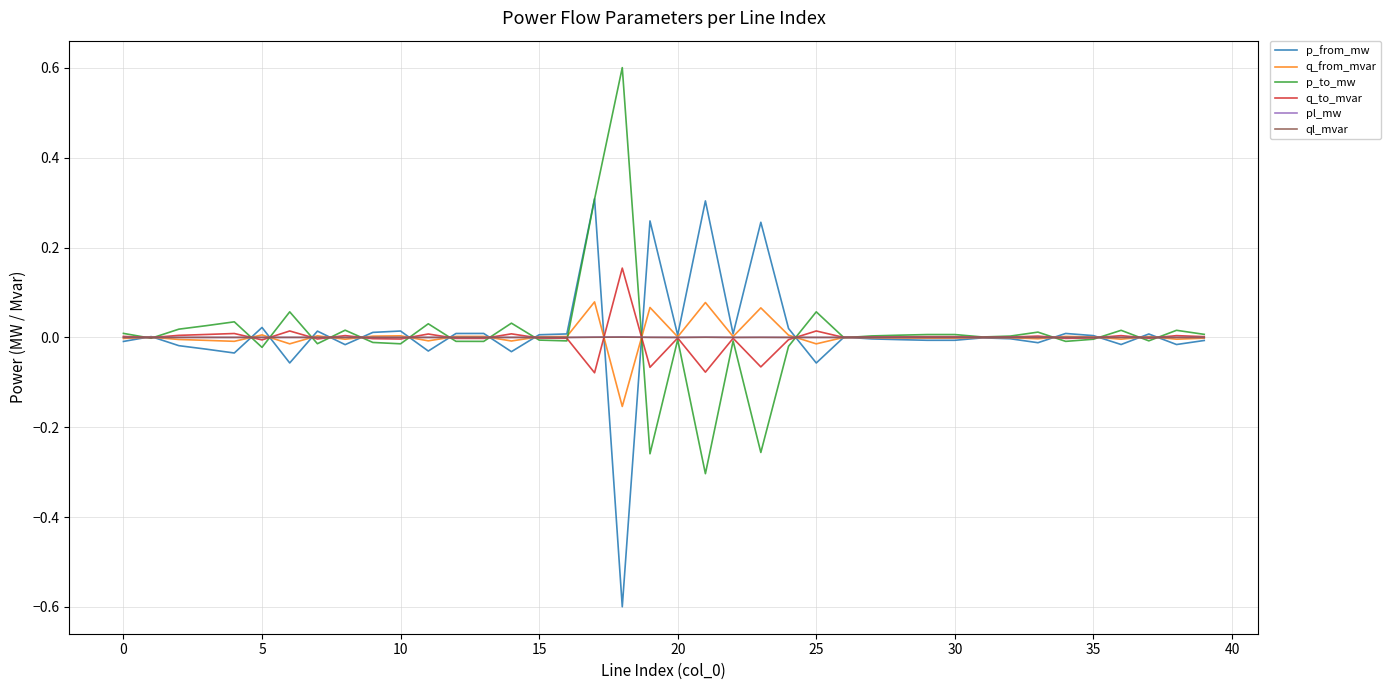

True or false: q_from_mvar and pl_mw intersect in this chart.

True